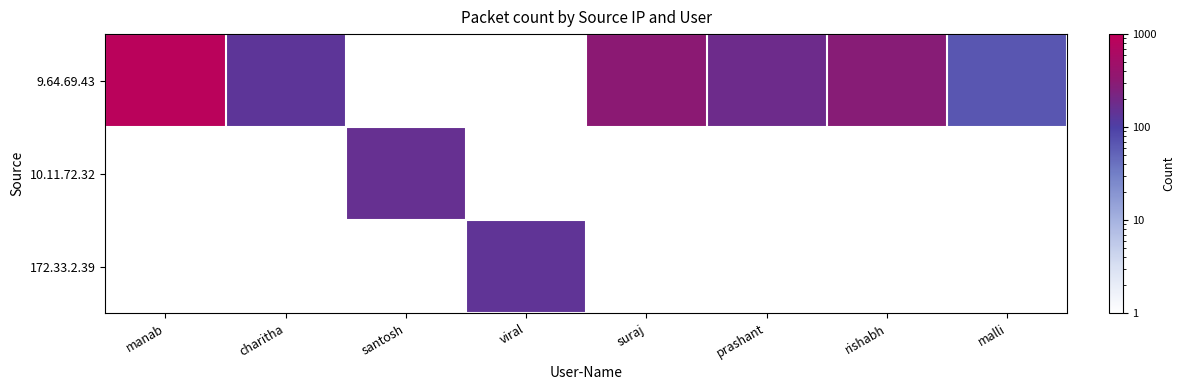

Which series has the widest spread of values?

9.64.69.43